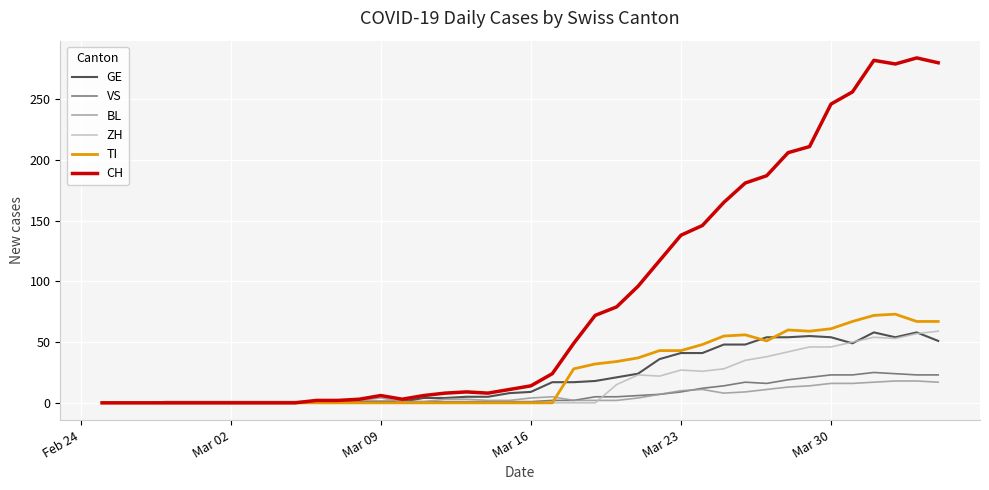

What is the greatest value displayed?

284